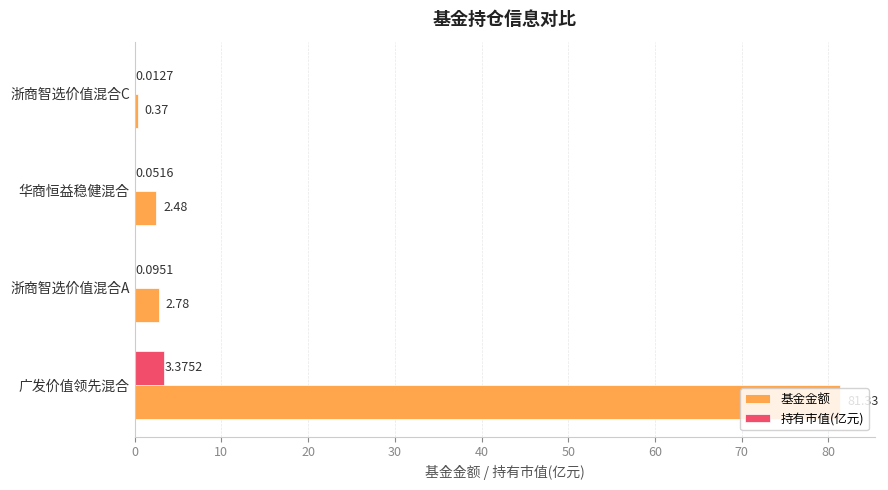

Is the value of 基金金额 at 广发价值领先混合 greater than the value of 持有市值(亿元) at 浙商智选价值混合A?

Yes